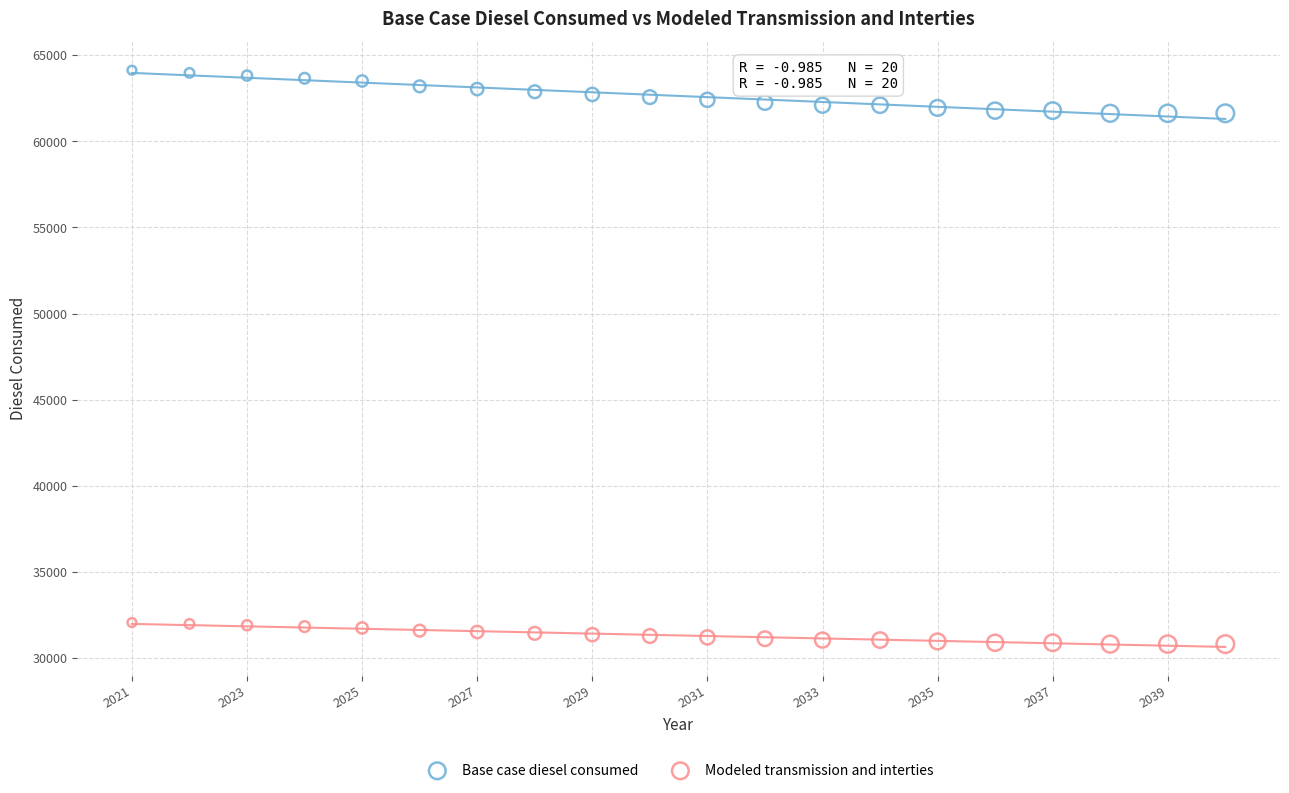

Which series contains the lowest Y value?

Modeled transmission and interties